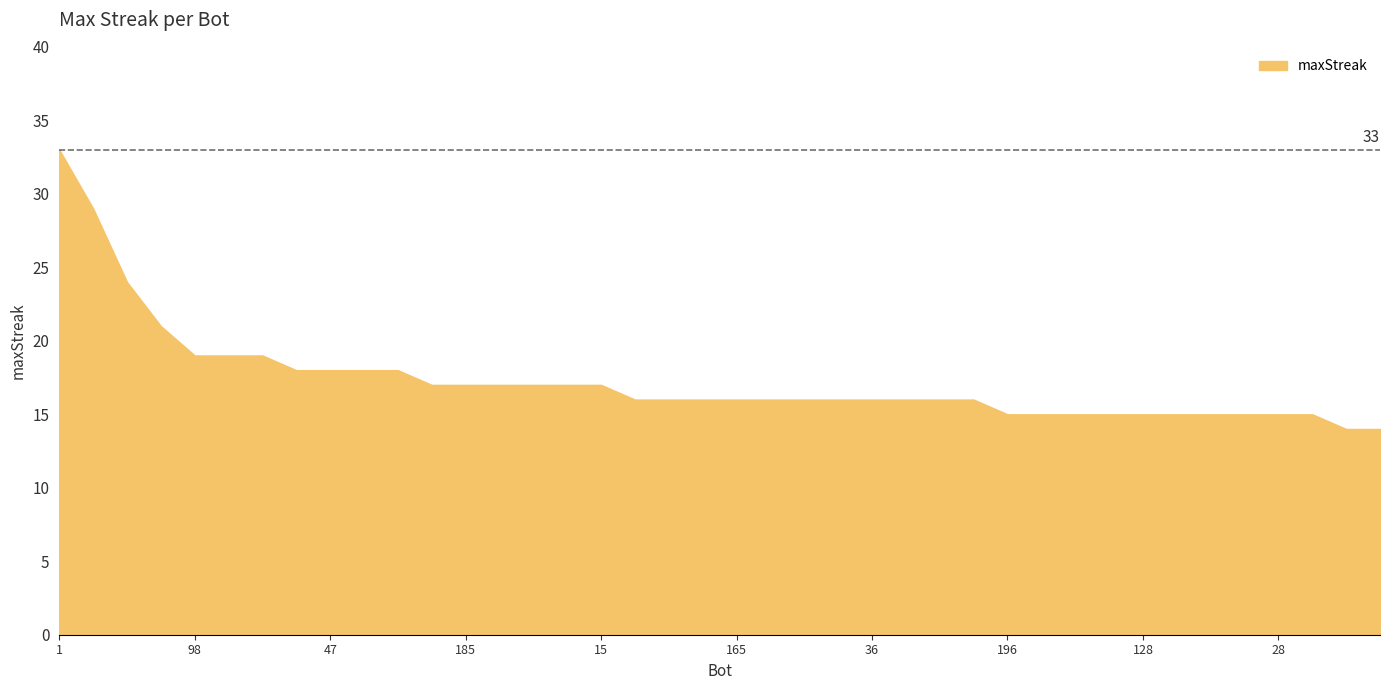

What is the label of the 36th point from the left?

32